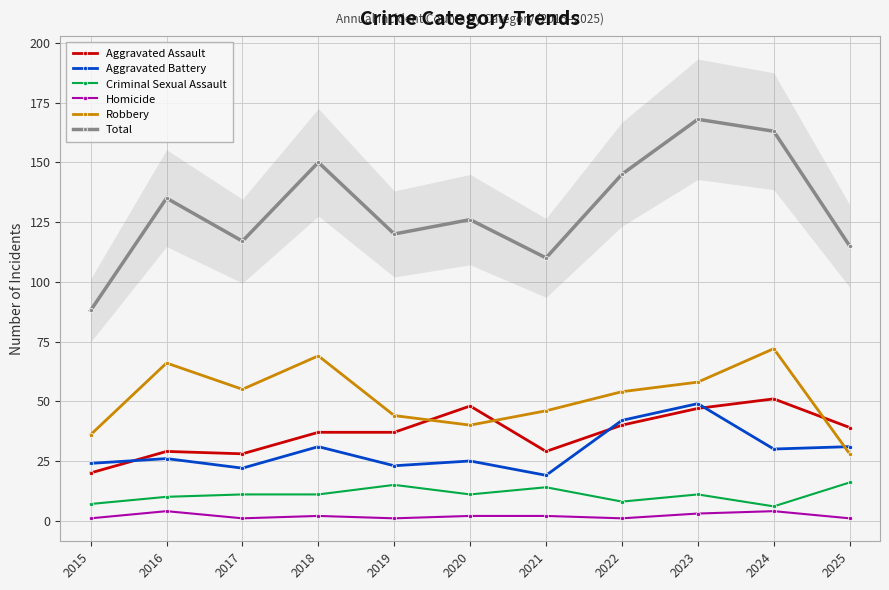

Which has a higher value, 2017 or 2025?

2025